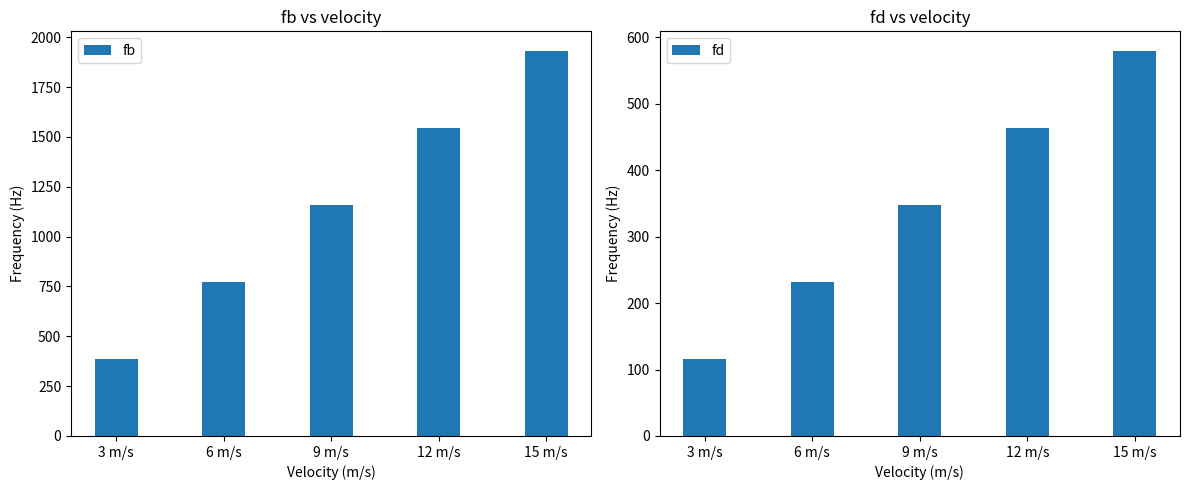

Rank the categories by fd value from highest to lowest.

15 m/s, 12 m/s, 9 m/s, 6 m/s, 3 m/s